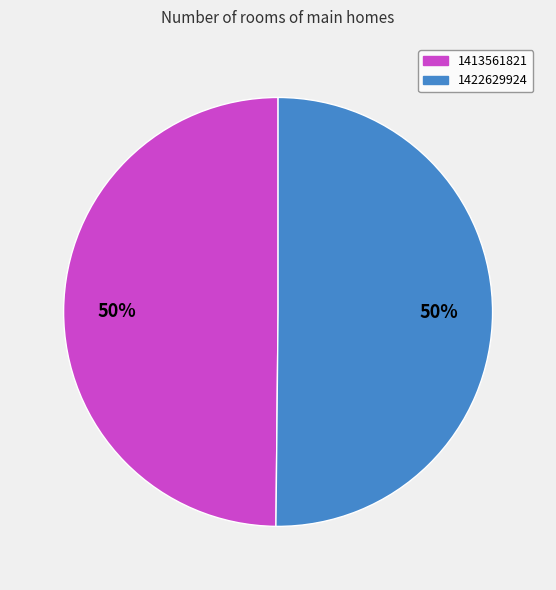

The 1422629924 slice represents 50% of the pie. True or false?

True